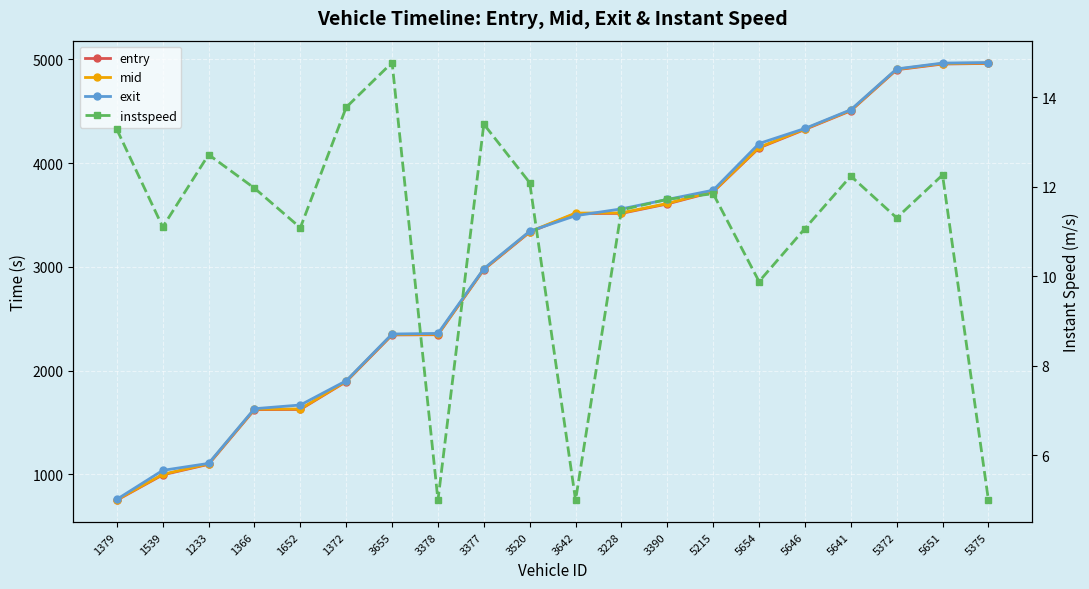

What is the value of the mid point at the 17th from the left?

4508.2